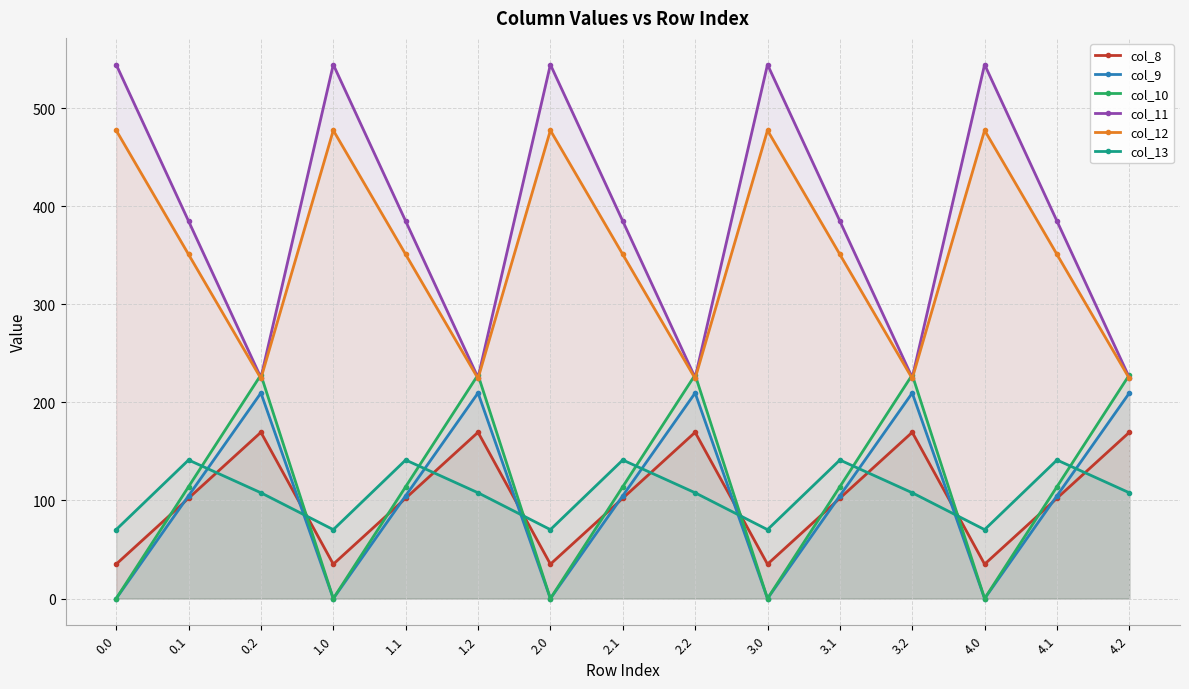

Between 1.1 and 4.0, which is larger?

1.1